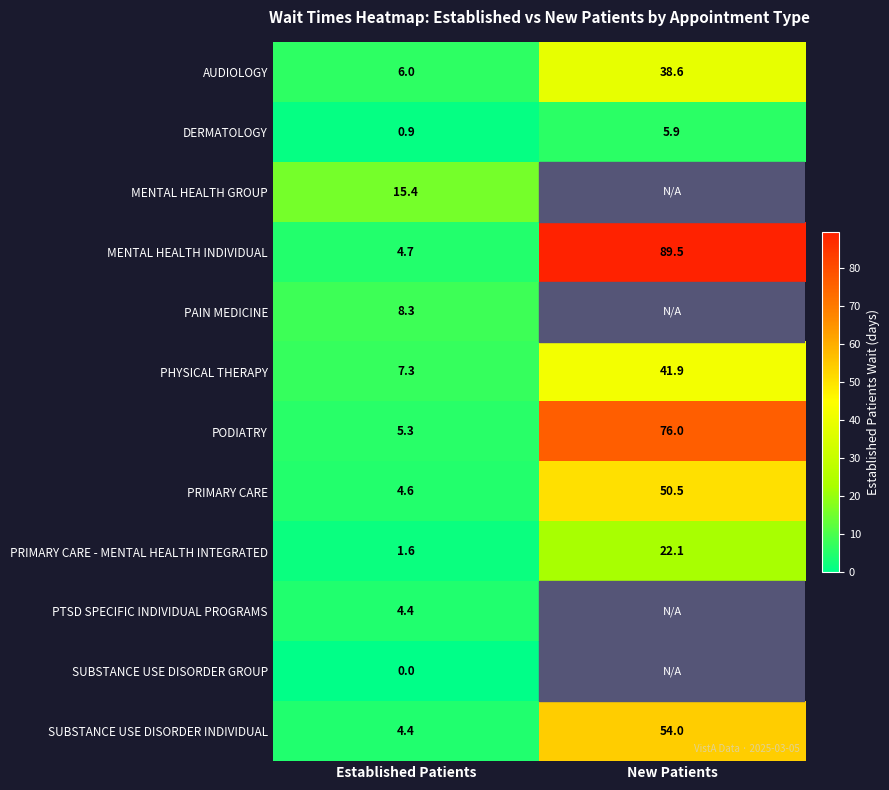

True or false: DERMATOLOGY has a value of 1.6 at Established Patients.

False